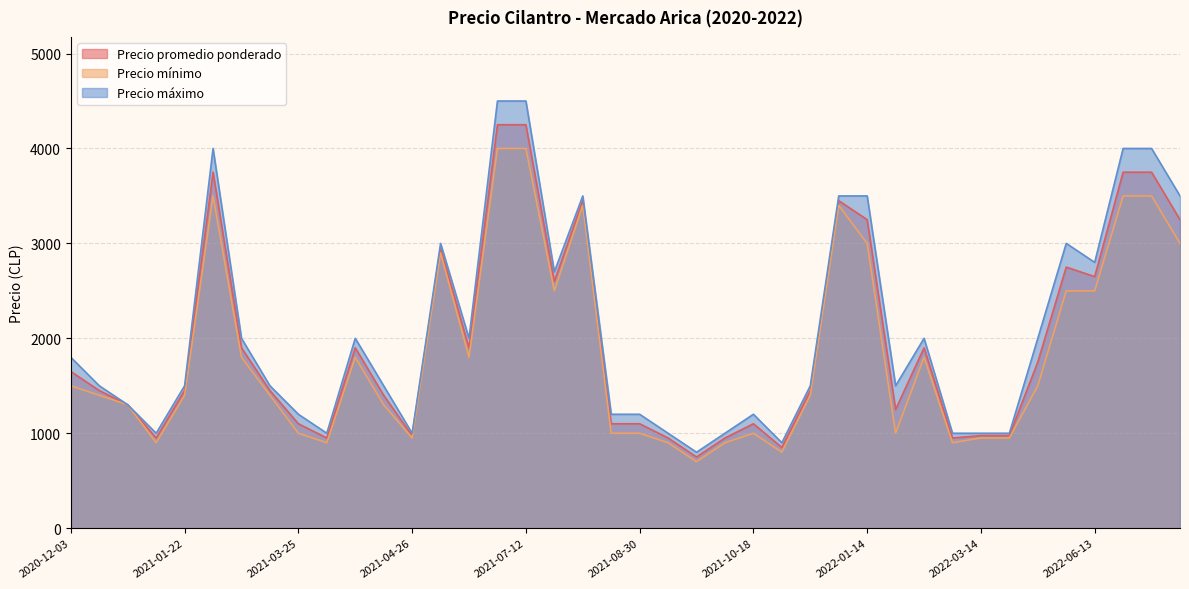

True or false: Precio máximo has a value of 480 at 2021-01-22.

False